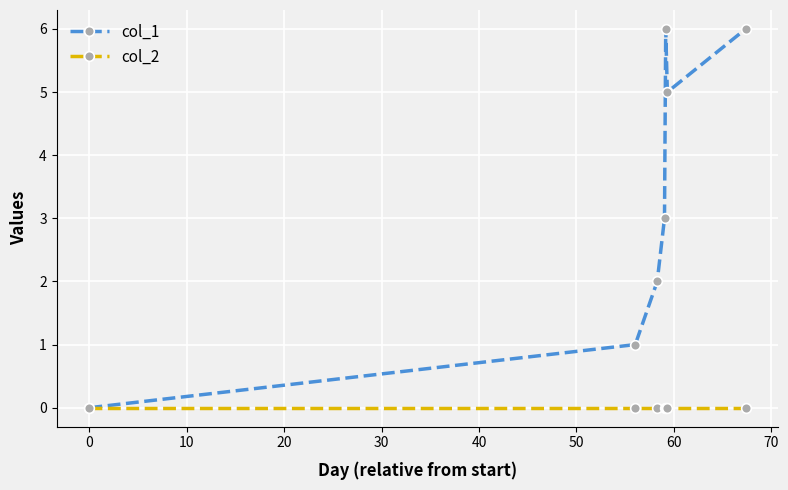

Reading left to right, transcribe all the data shown in this chart.

col_1: 0	1	2	3	6	5	6
col_2: 0	0	0	0	0	0	0